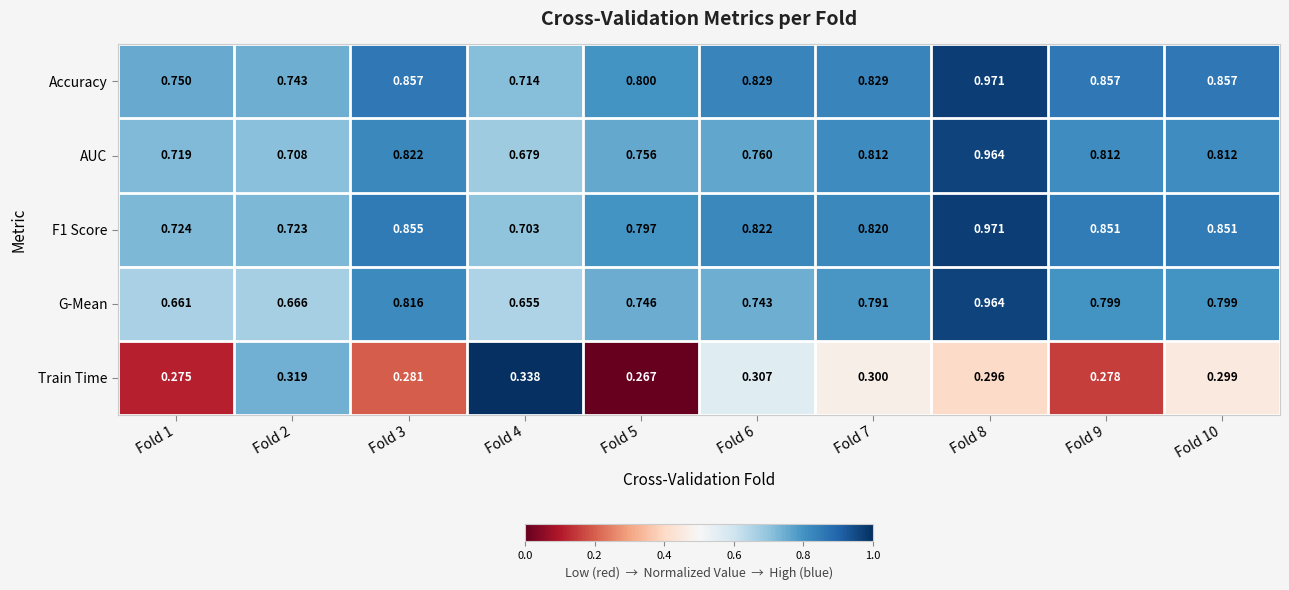

At how many categories does at least one series exceed 0?

10